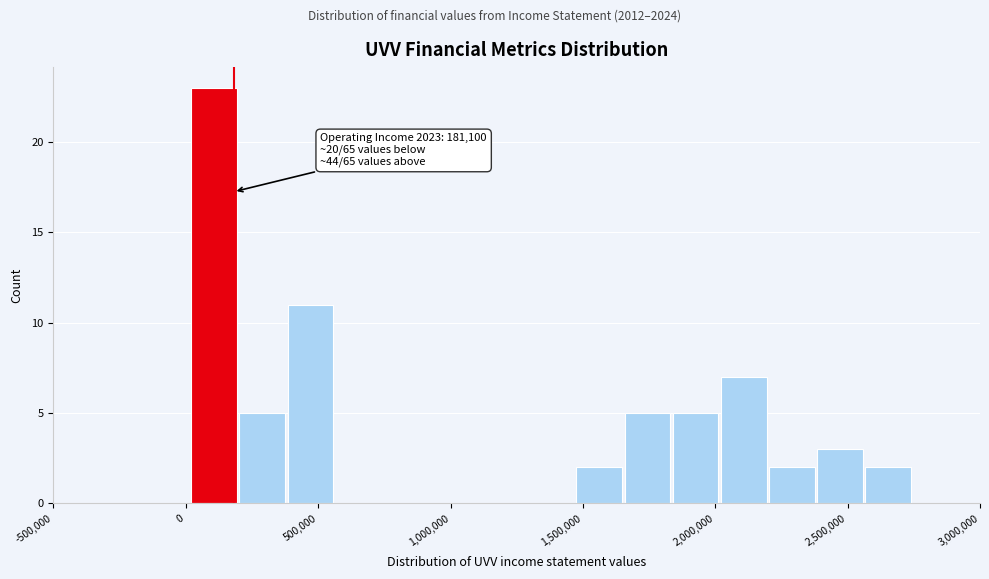

Around what value on the x-axis is the tallest bar? Give the approximate position of its centre, as read against the axis.

100000